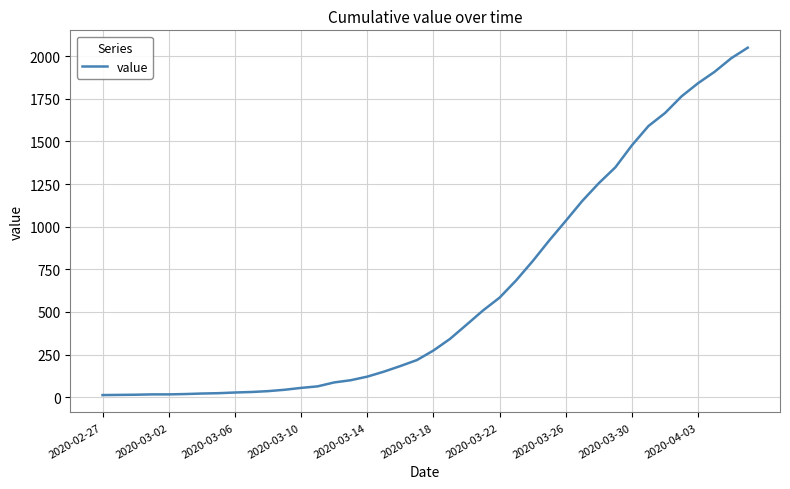

What is the average value?

622